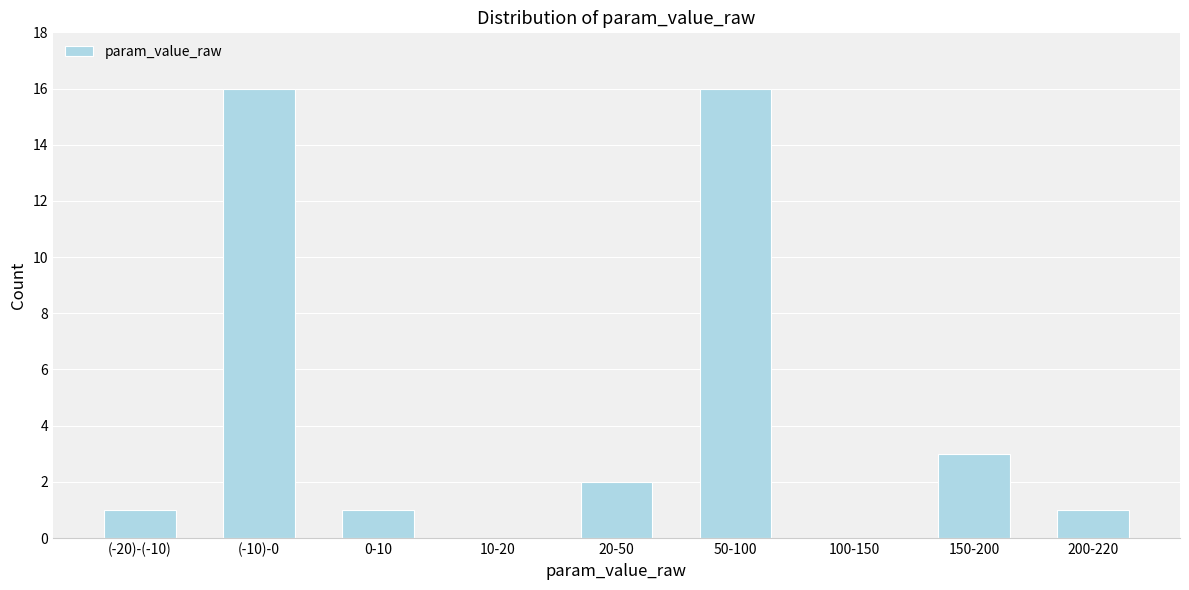

Reading left to right, transcribe all the data shown in this chart.

(-20)-(-10)=1	(-10)-0=16	0-10=1	10-20=0	20-50=2	50-100=16	100-150=0	150-200=3	200-220=1